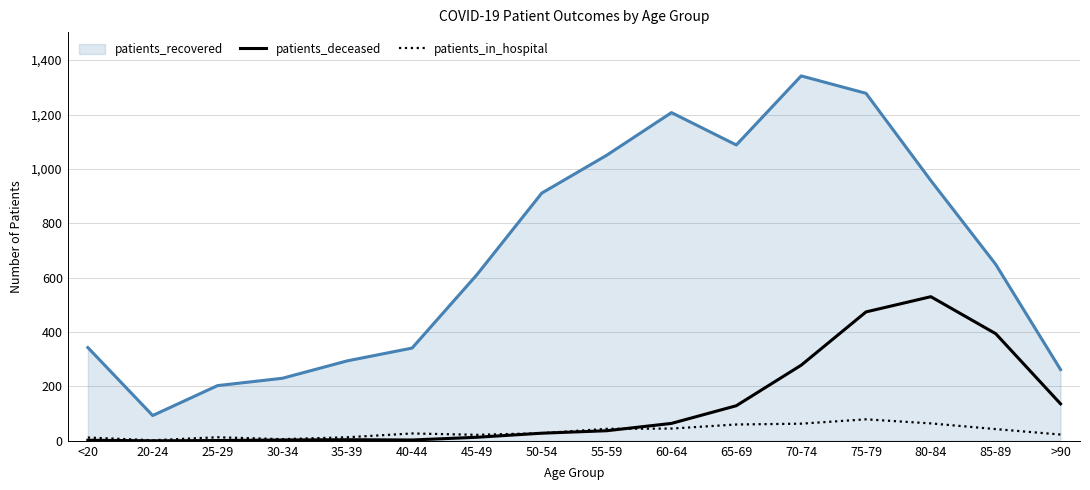

True or false: patients_deceased and patients_recovered intersect in this chart.

False